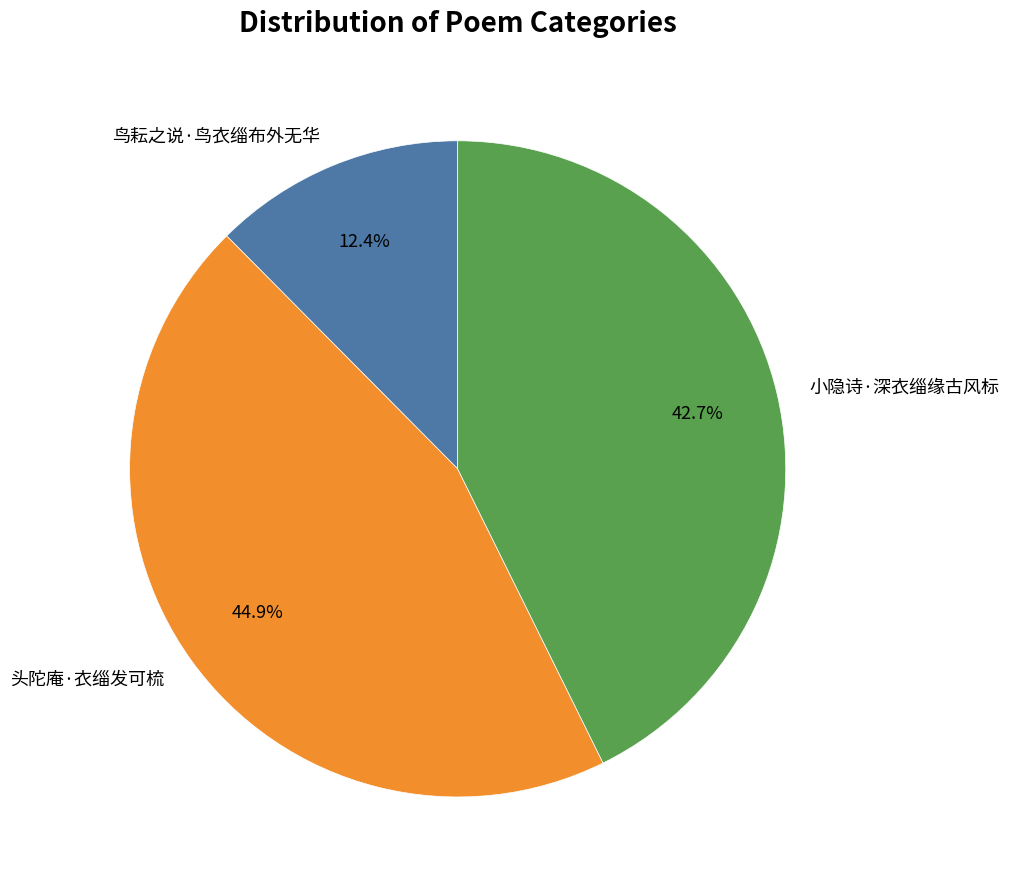

To the nearest percent, what percentage of the pie is 鸟耘之说·鸟衣缁布外无华?

12%